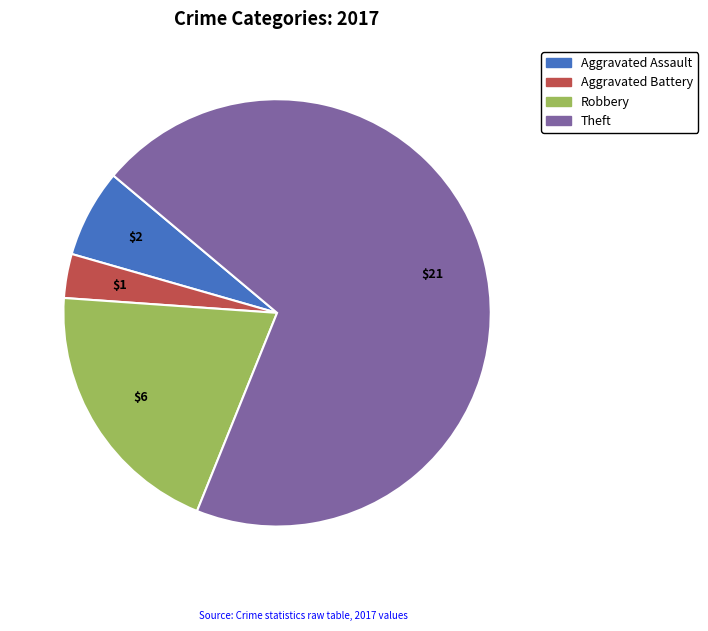

Does any single category account for the majority?

Yes